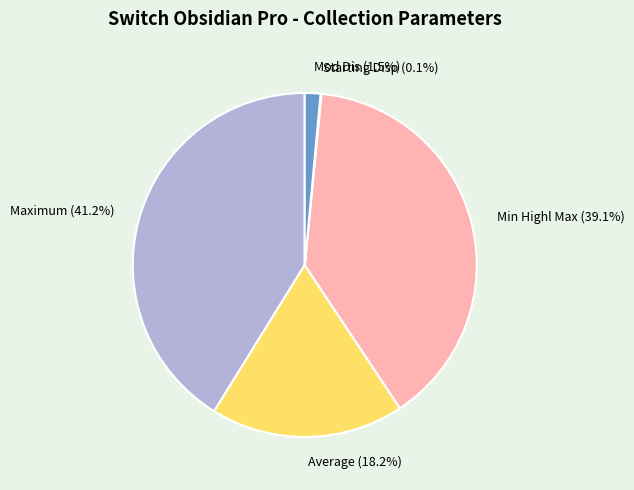

What is the largest slice in the pie chart?

Maximum (41.2%)